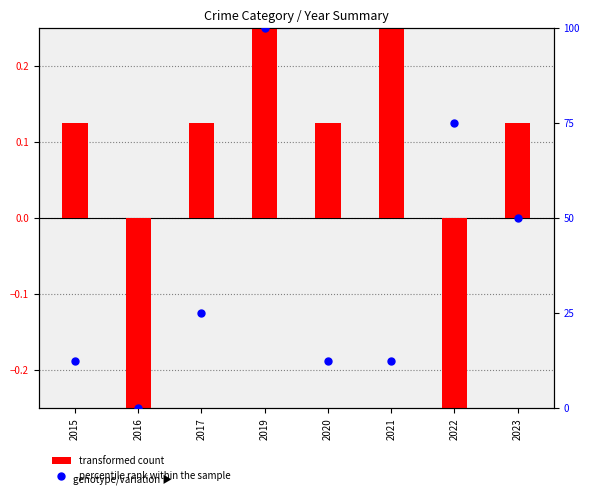

What is the total value across all series at 2020?

12.6